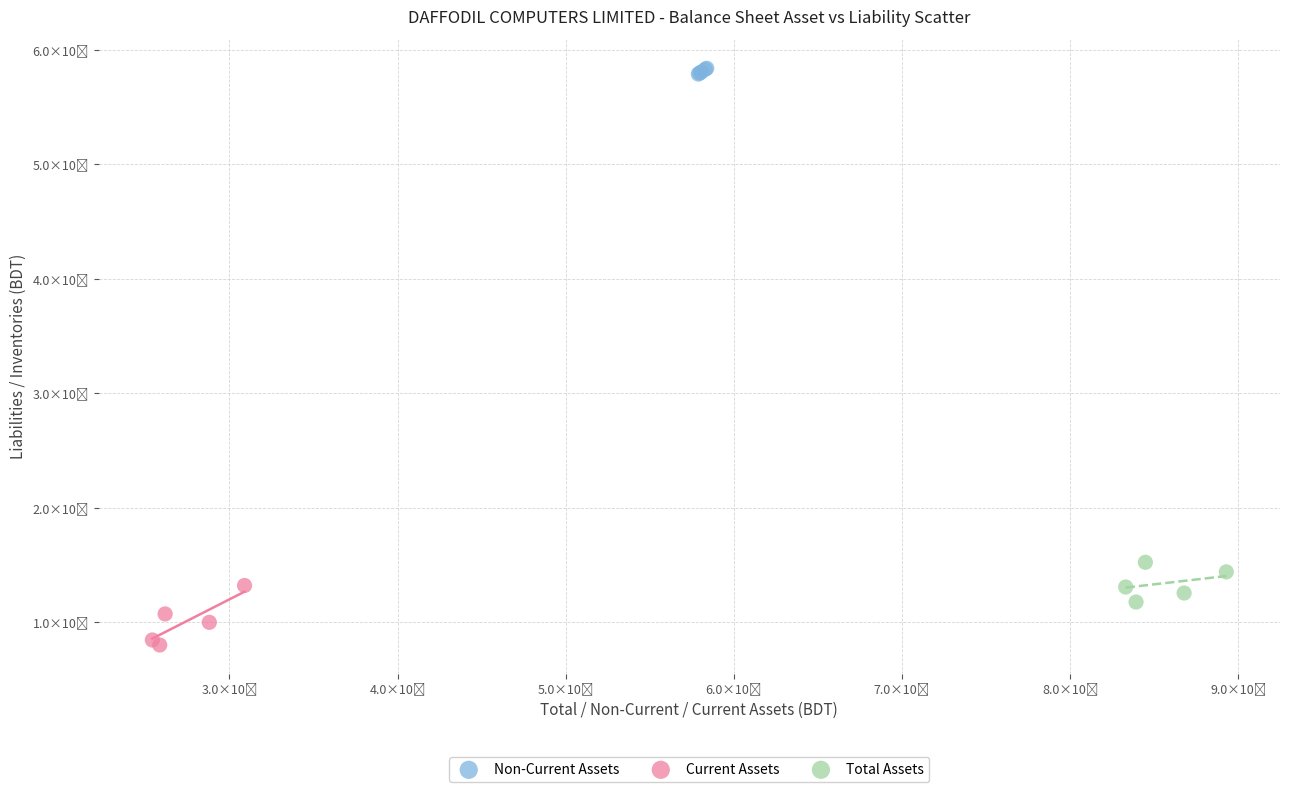

Which series contains the lowest Y value?

Current Assets